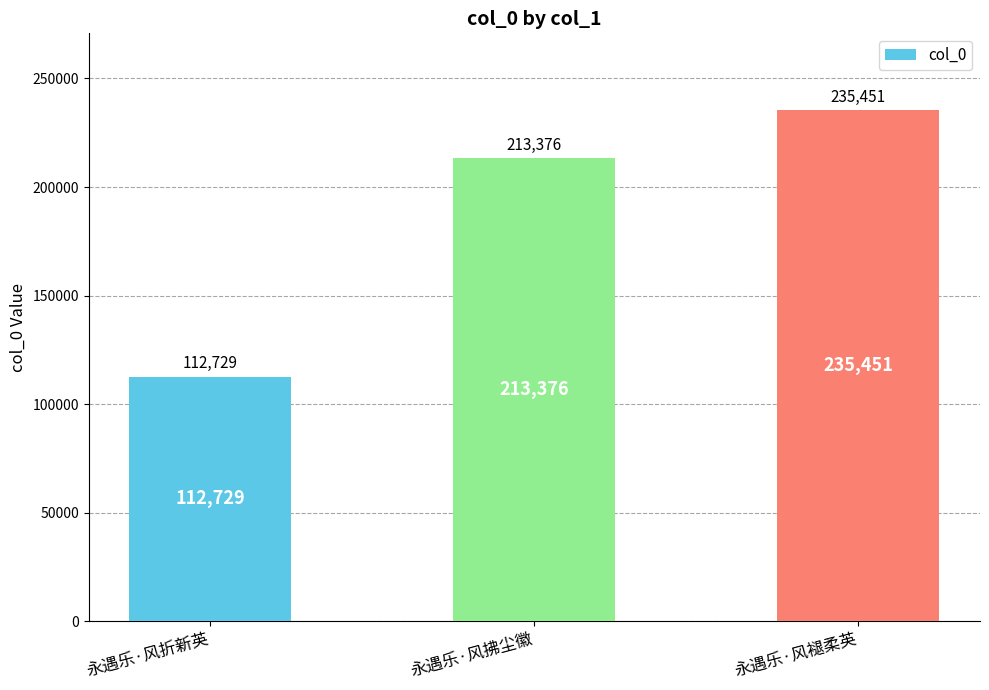

Count the values in the range 112729 to 235451.

3